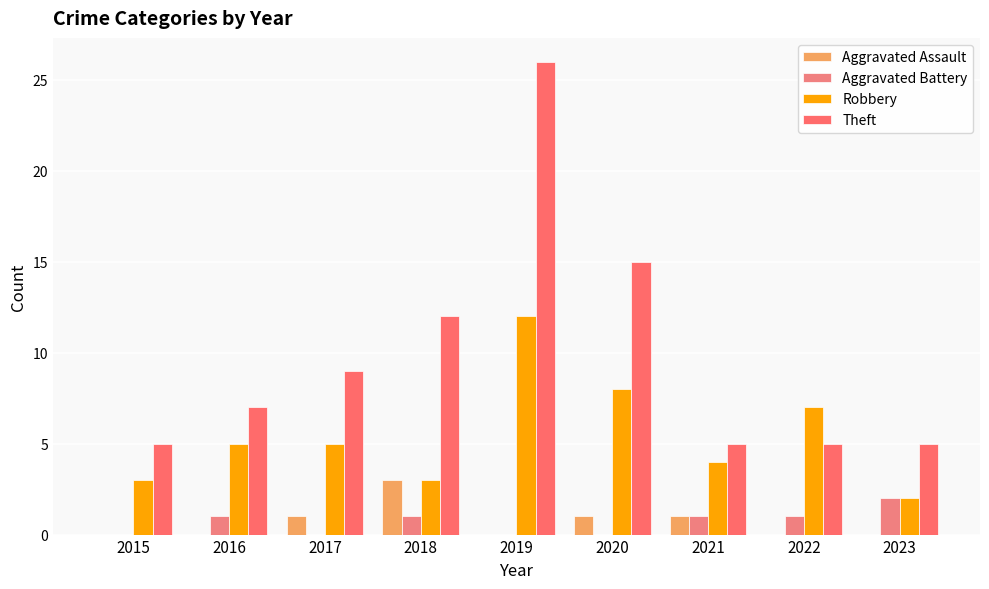

Is it true that Aggravated Assault equals 2 at 2018?

False